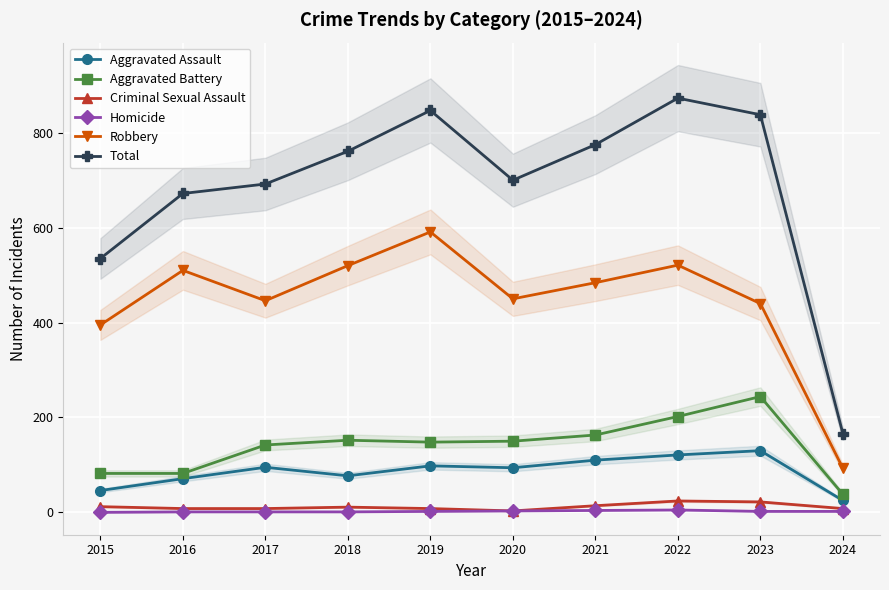

Which series has the widest spread of values?

Total